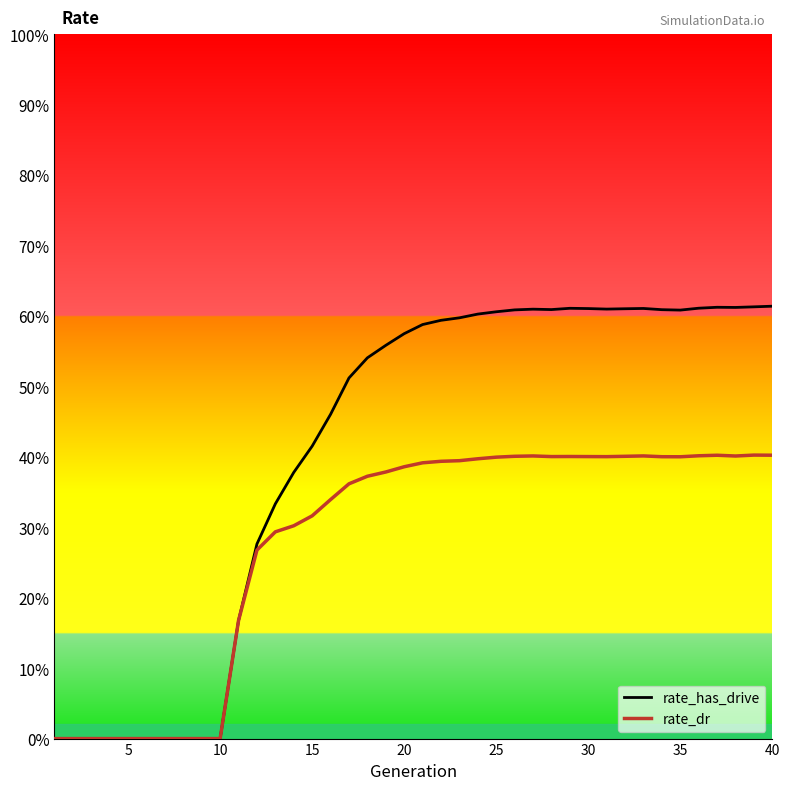

What is the value of the rate_has_drive point at the 30th from the left?

0.6